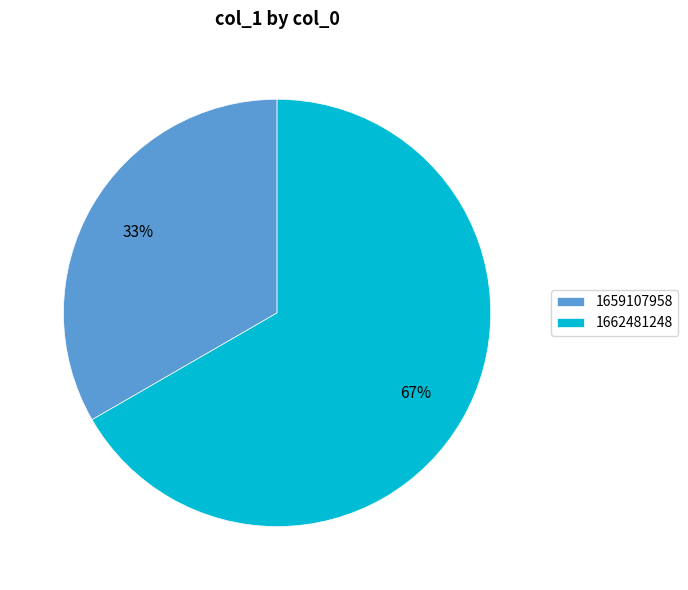

Does 1662481248 represent more than half of the total?

Yes